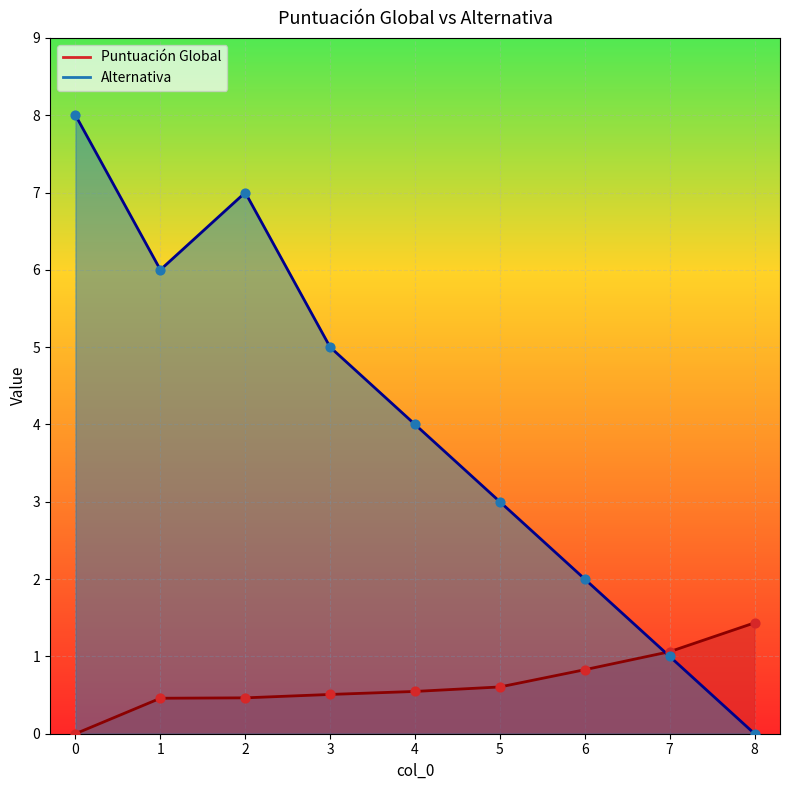

Is the value of Puntuación Global at 6 greater than the value of Alternativa at 3?

No